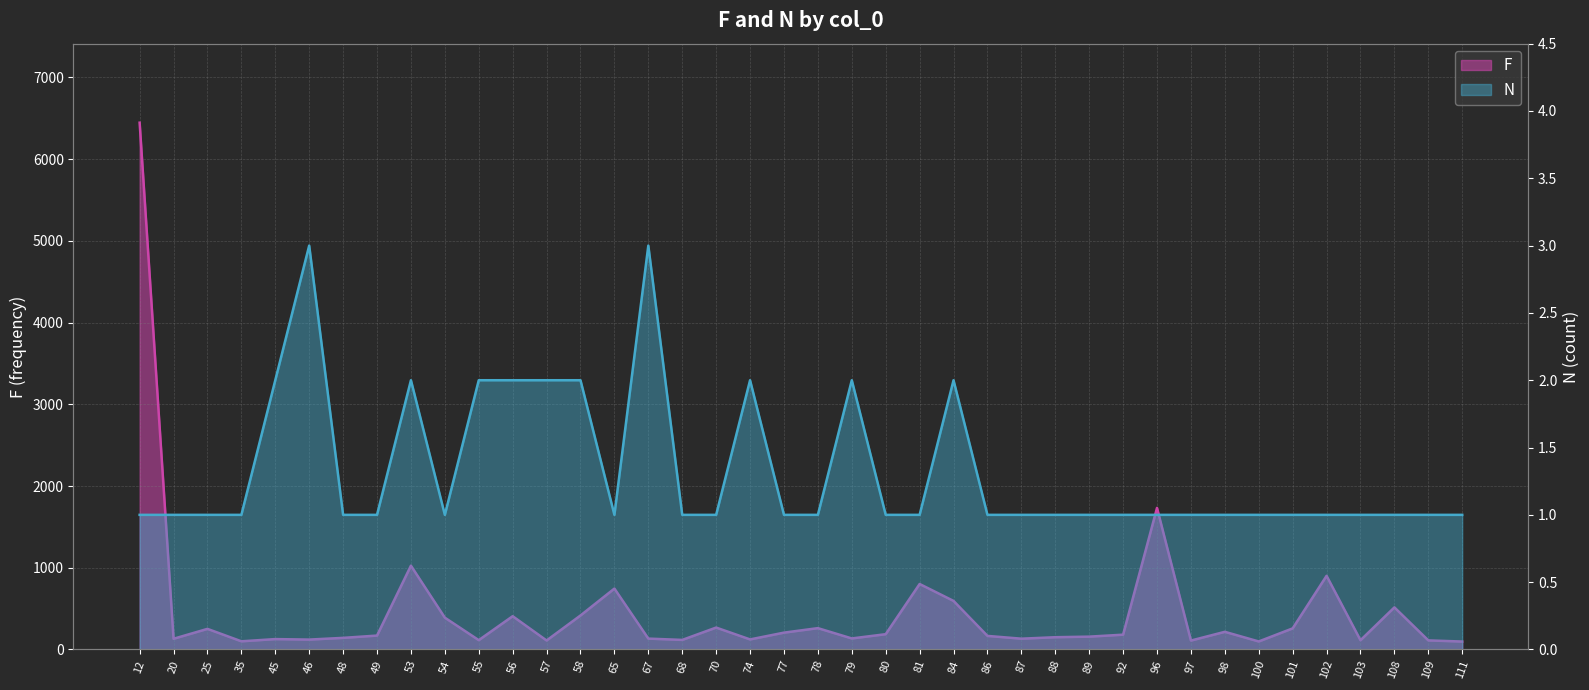

What is the sum of all N values?

53